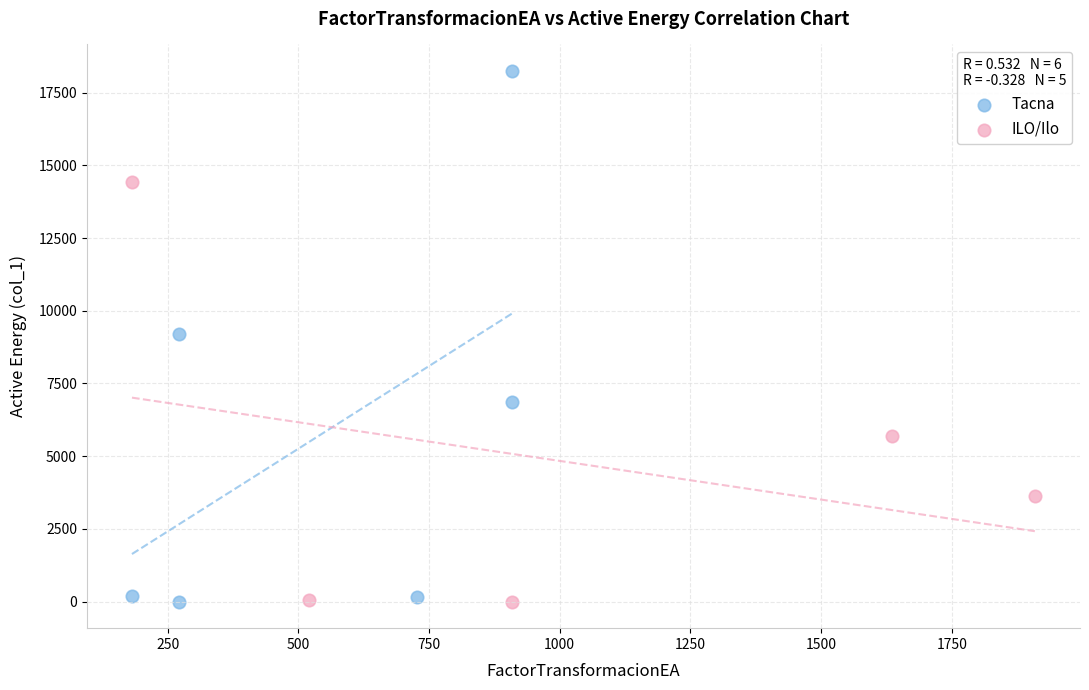

Which series contains the highest Y value?

Tacna